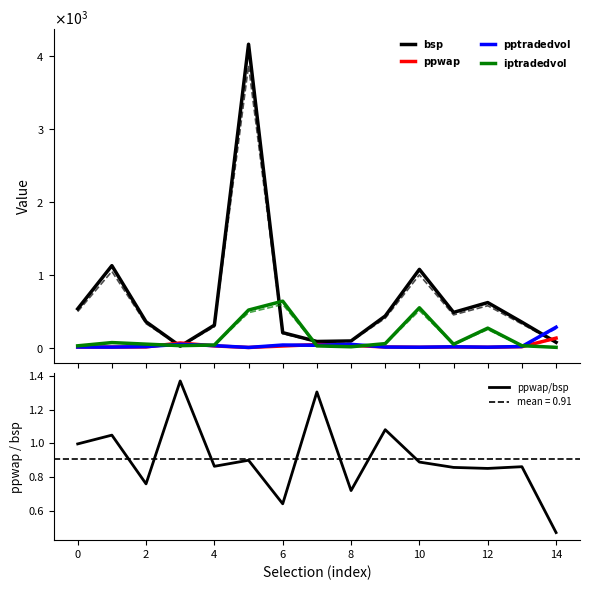

Is it true that ppwap/bsp equals 1.2 at 12?

False